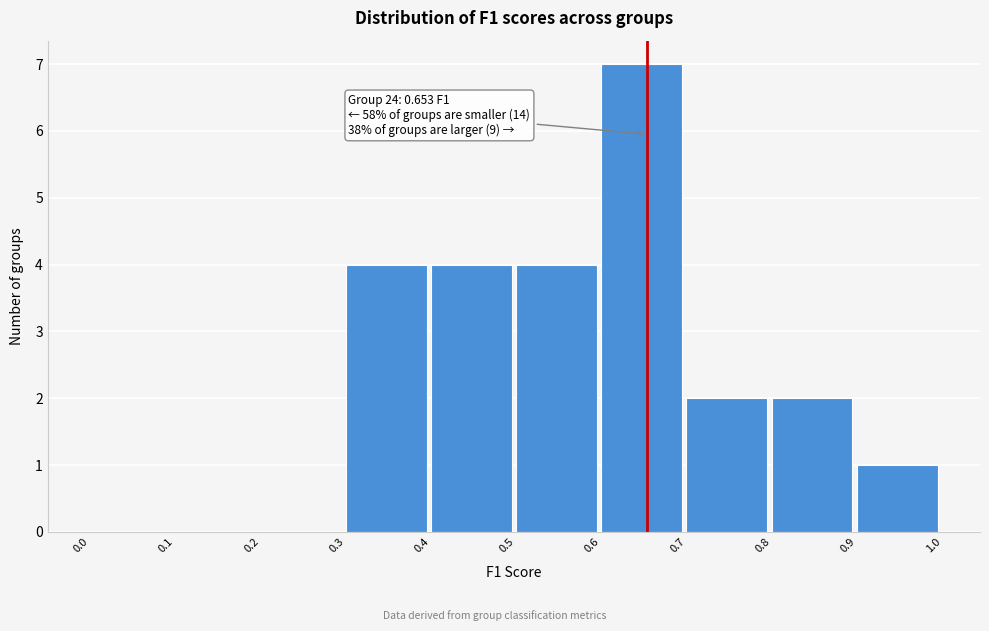

Over which range of the x-axis is the bar tallest?

0.6 to 0.7